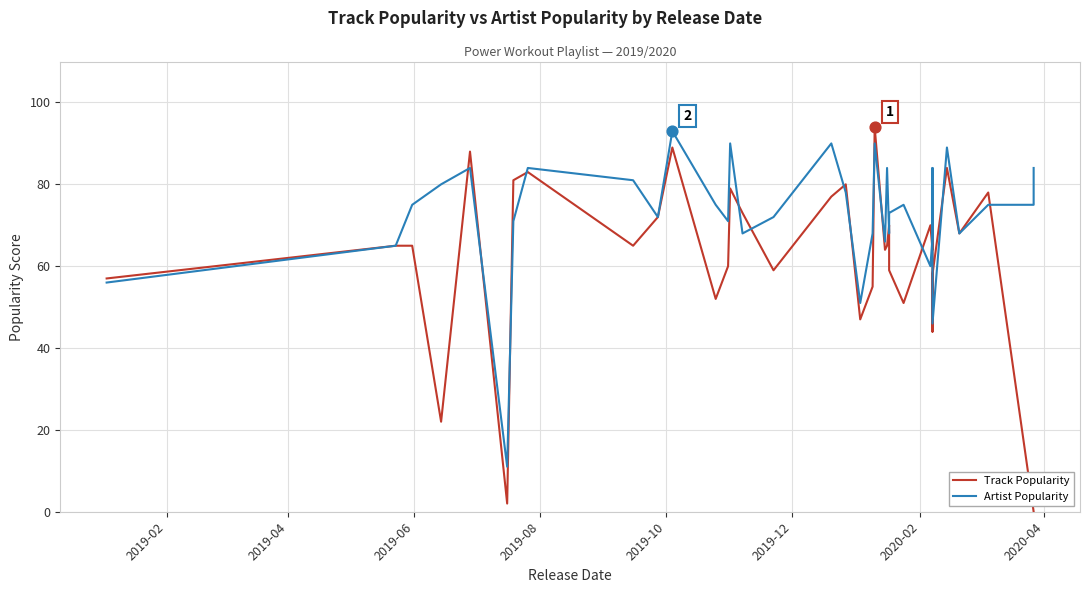

Which series contains the lowest Y value?

Track Popularity